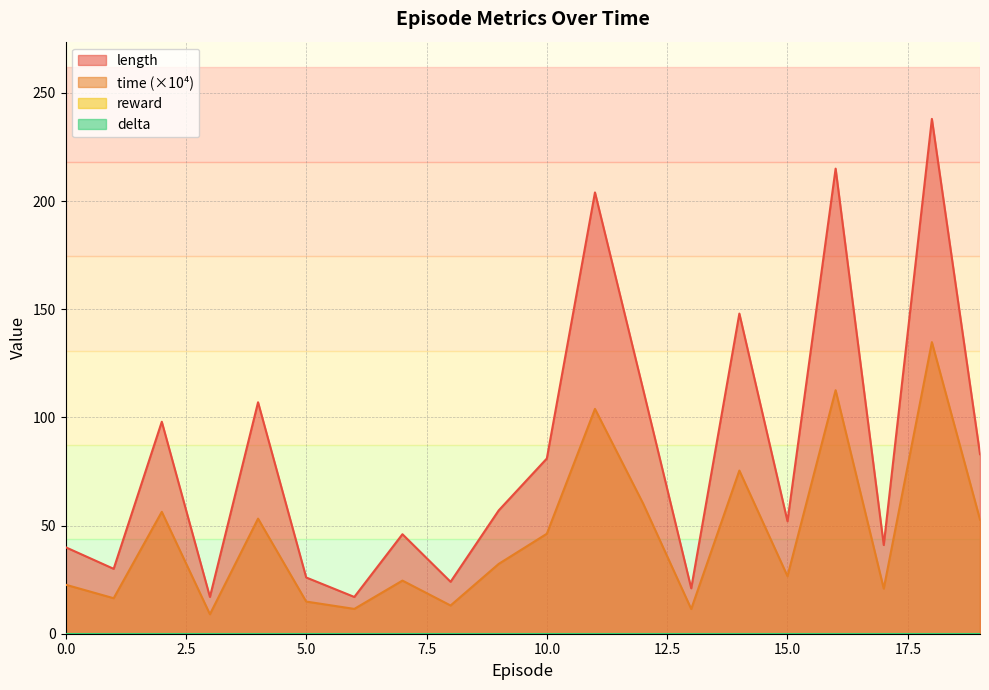

Reading left to right, extract all data points from this chart.

length: 0=40.0	1=30.0	2=98.0	3=17.0	4=107.0	5=26.0	6=17.0	7=46.0	8=24.0	9=57.0	10=81.0	11=204.0	12=113.0	13=21.0	14=148.0	15=52.0	16=215.0	17=41.0	18=238.0	19=83.0
time: 0=22.7	1=16.4	2=56.4	3=9.0	4=53.2	5=14.9	6=11.5	7=24.6	8=13.1	9=32.3	10=46.2	11=103.9	12=60.2	13=11.4	14=75.4	15=26.6	16=112.6	17=20.8	18=134.8	19=52.8